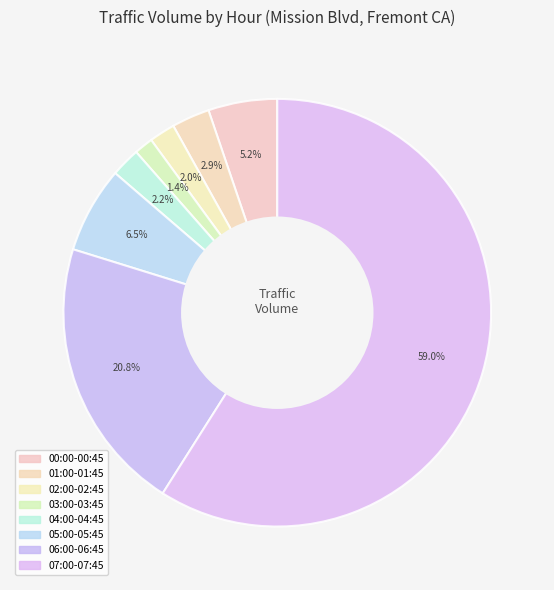

What is the majority slice?

07:00-07:45